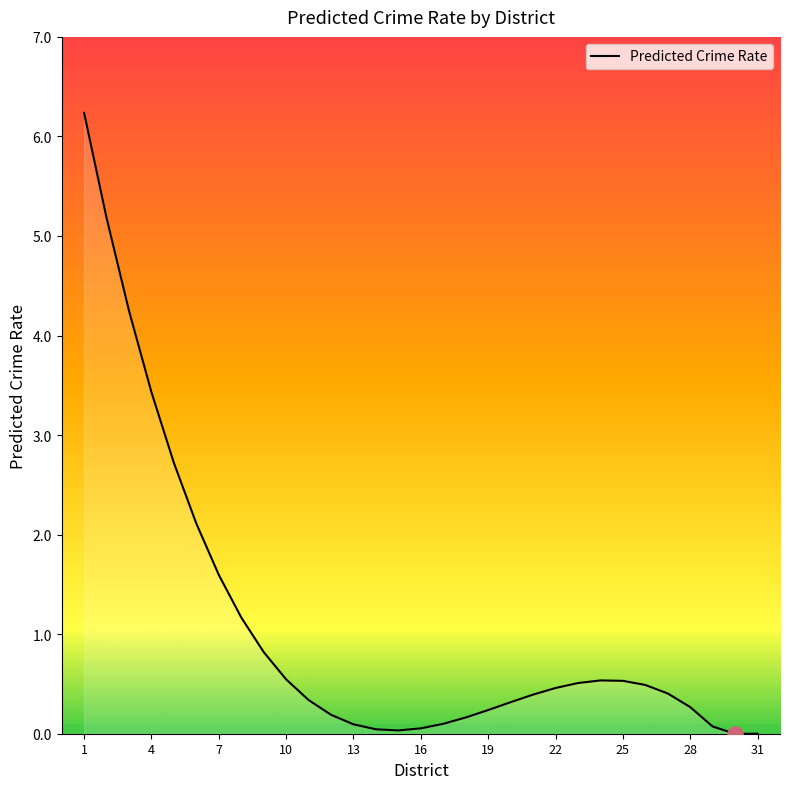

What is the greatest value displayed?

6.2